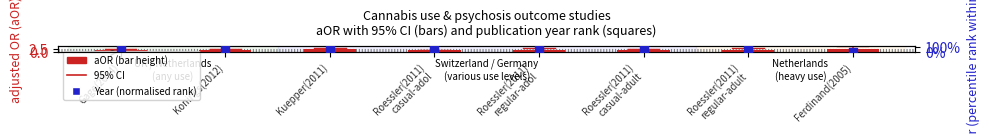

At how many categories does at least one series exceed 29?

7